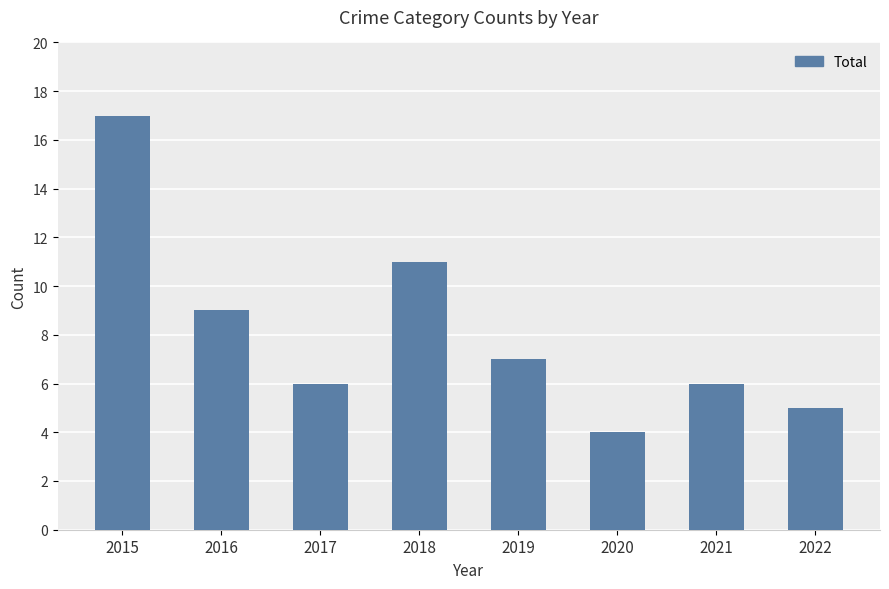

Reading right to left, list all the values displayed in this chart.

2022=5	2021=6	2020=4	2019=7	2018=11	2017=6	2016=9	2015=17